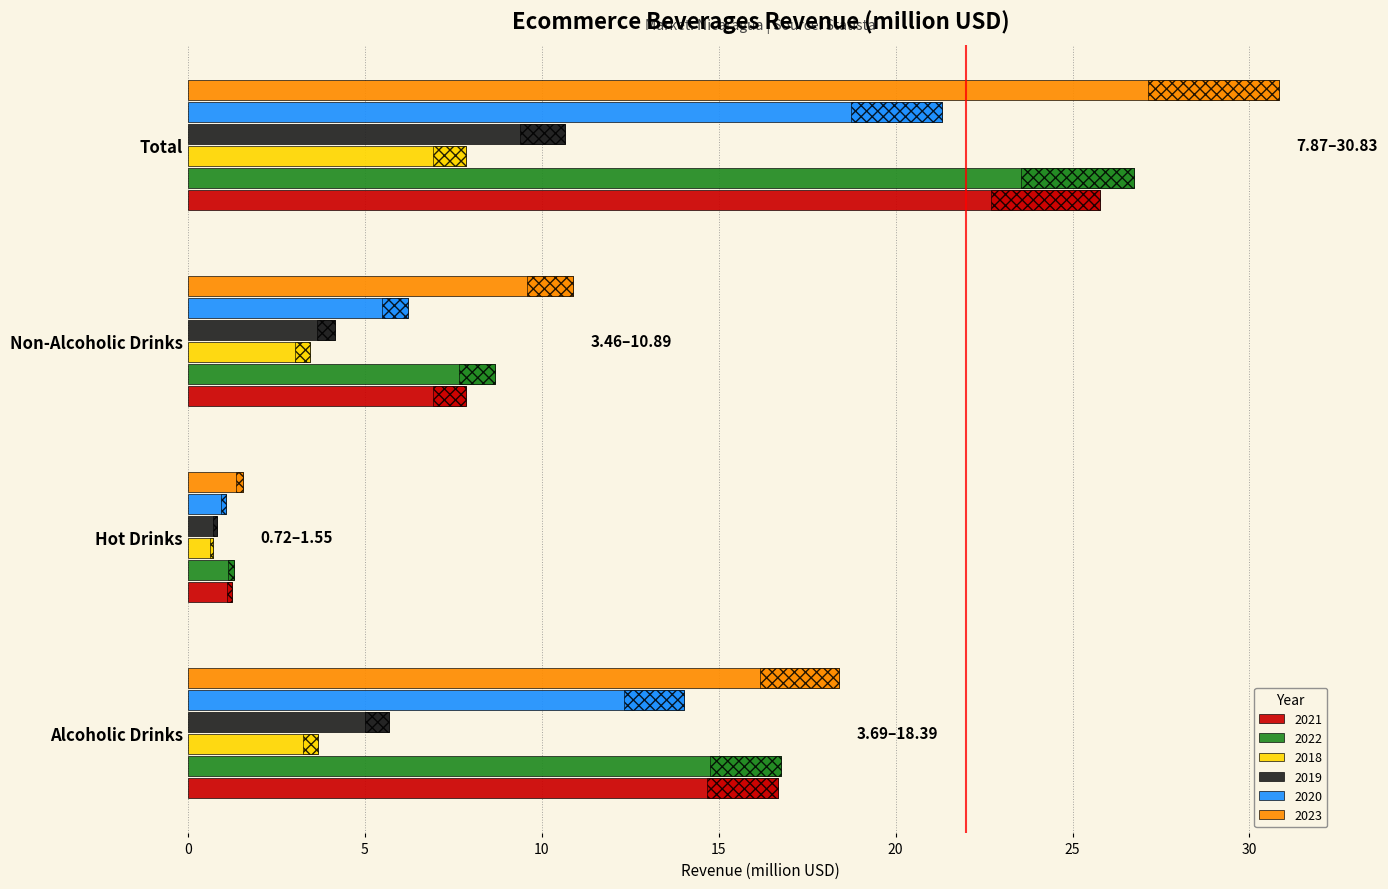

What is the sum of the 2021 values at Hot Drinks and Total?

27.0